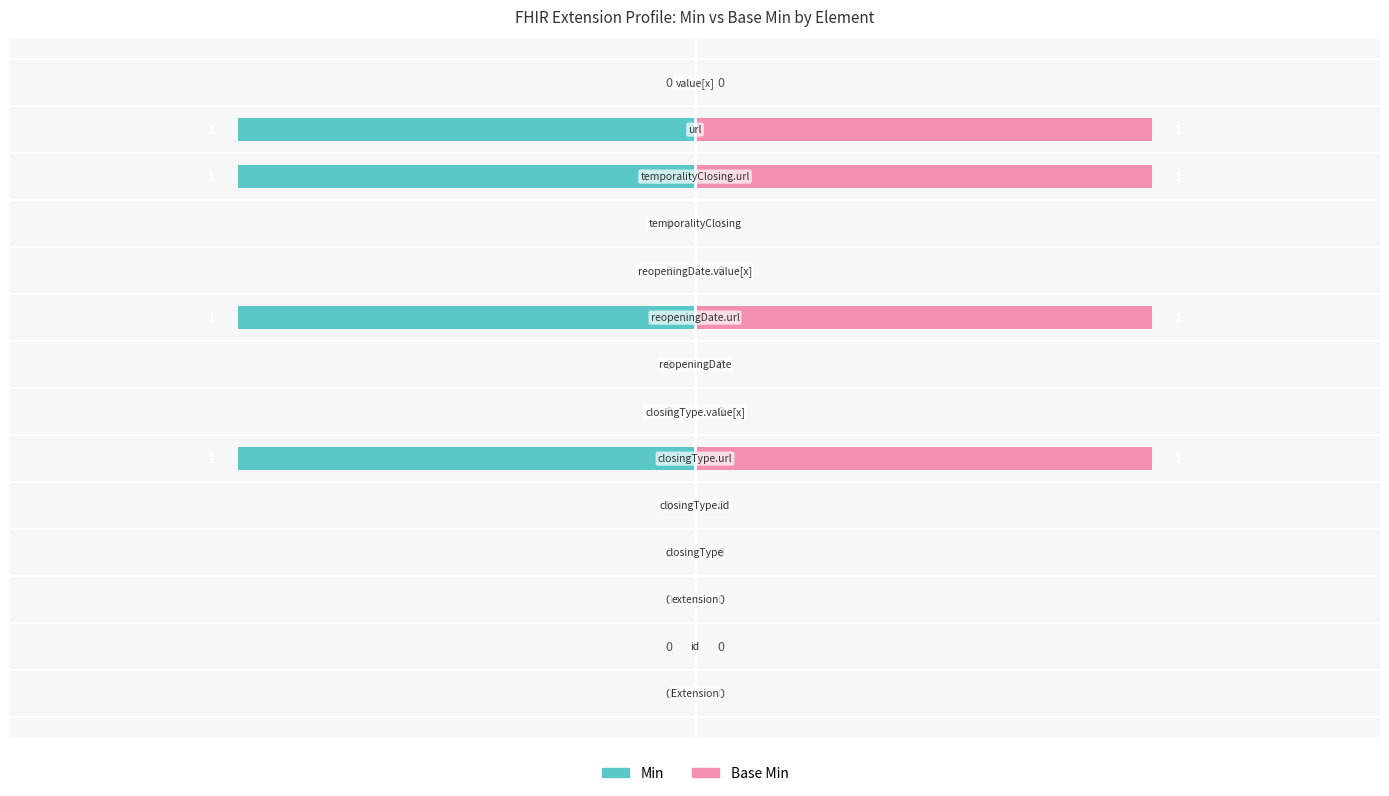

How many positive values does the Base Min series have?

4